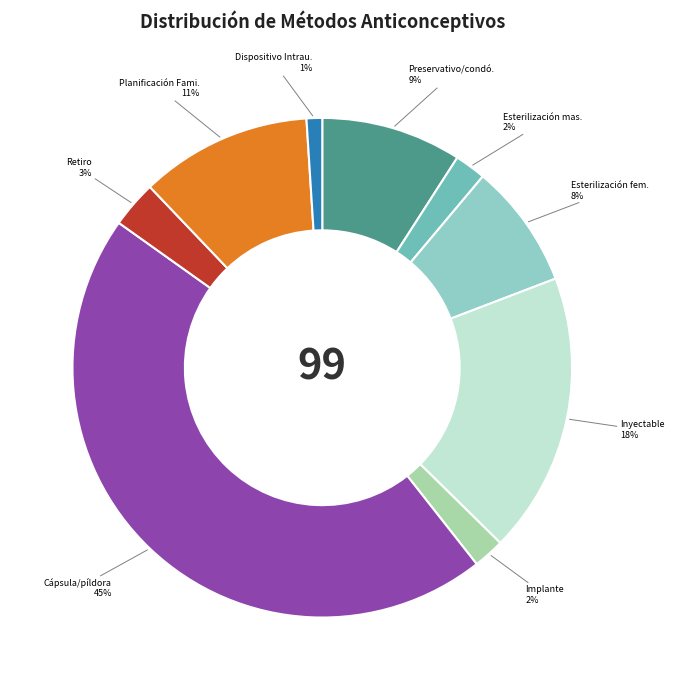

To the nearest percent, what is the average slice percentage?

11%